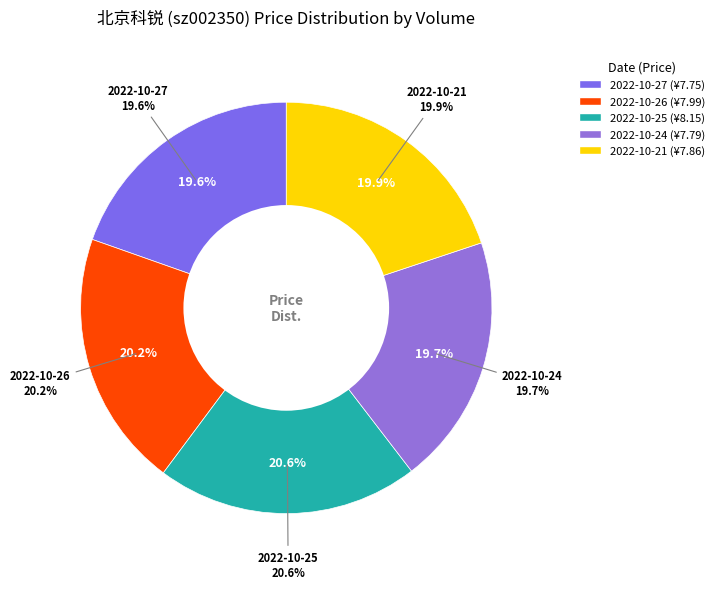

How many segments does this pie chart have?

5